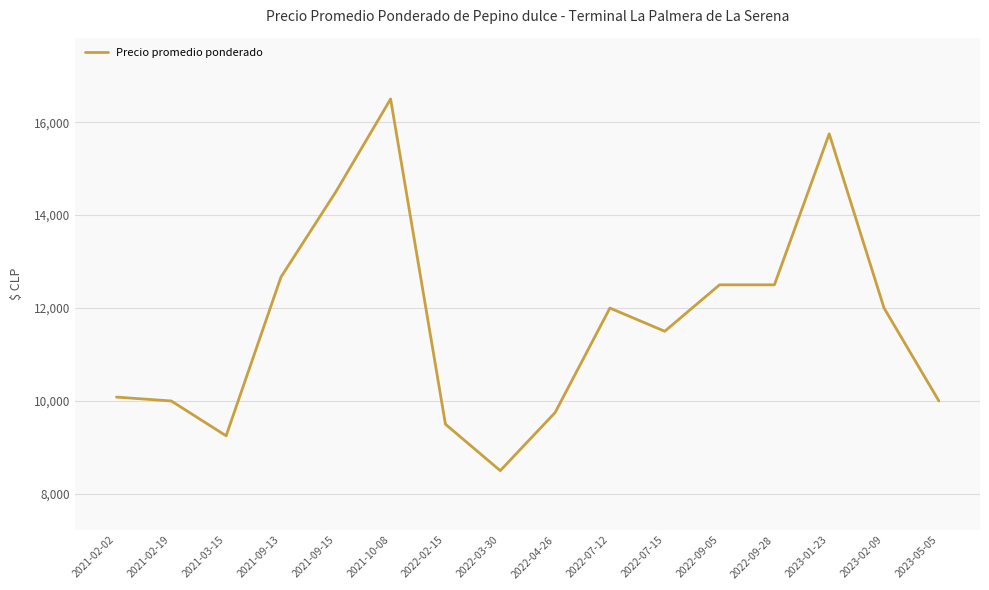

At which category does the chart reach its minimum across all series?

2022-03-30